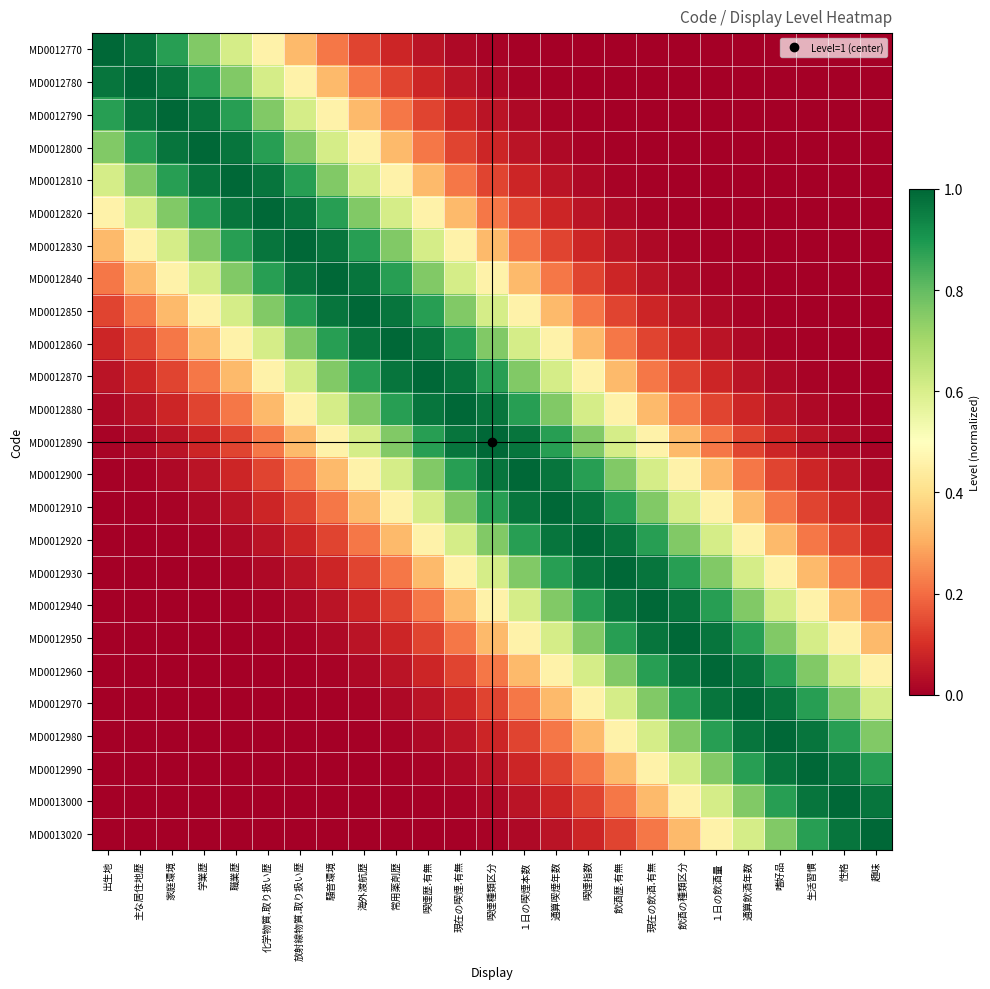

Which series has the largest range (max minus min)?

MD0012770